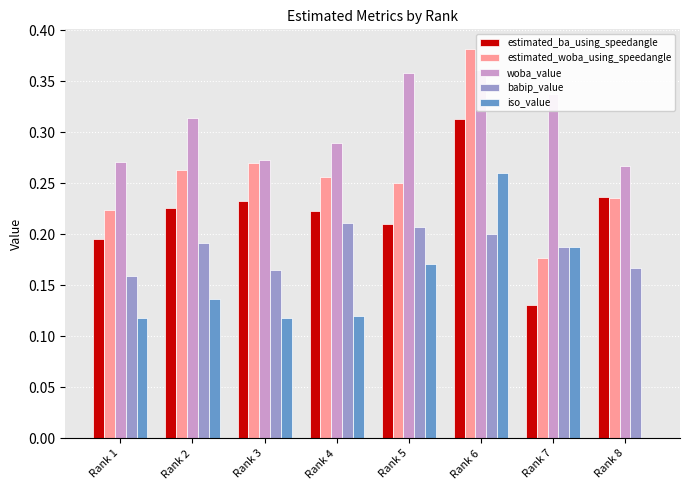

What is the maximum value for estimated_woba_using_speedangle?

0.4